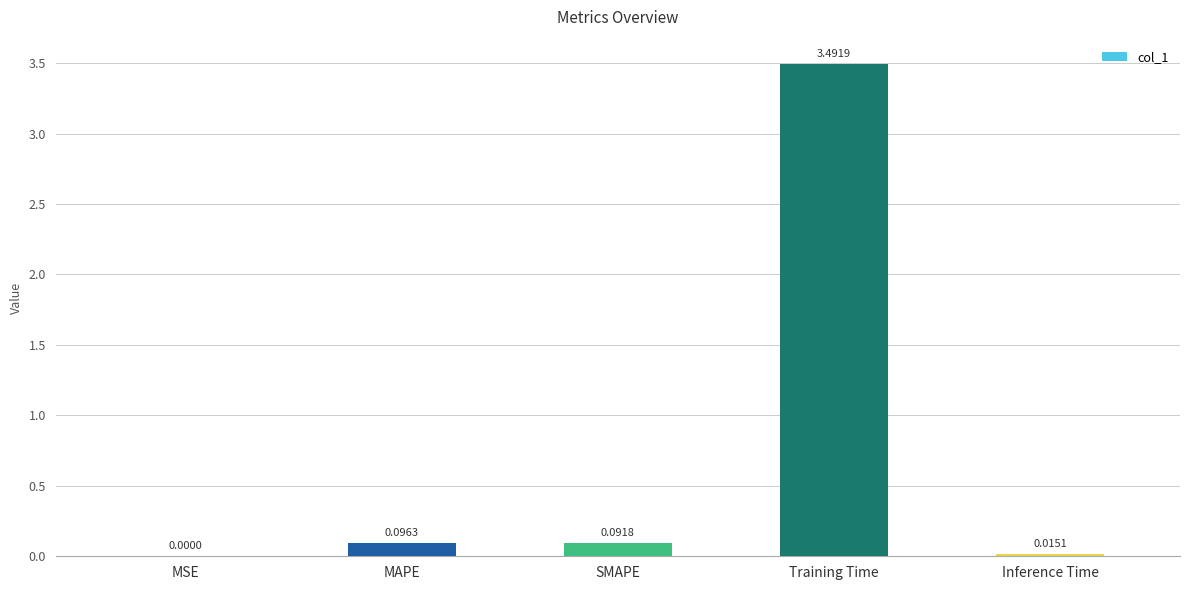

What is the sum of all values?

3.7